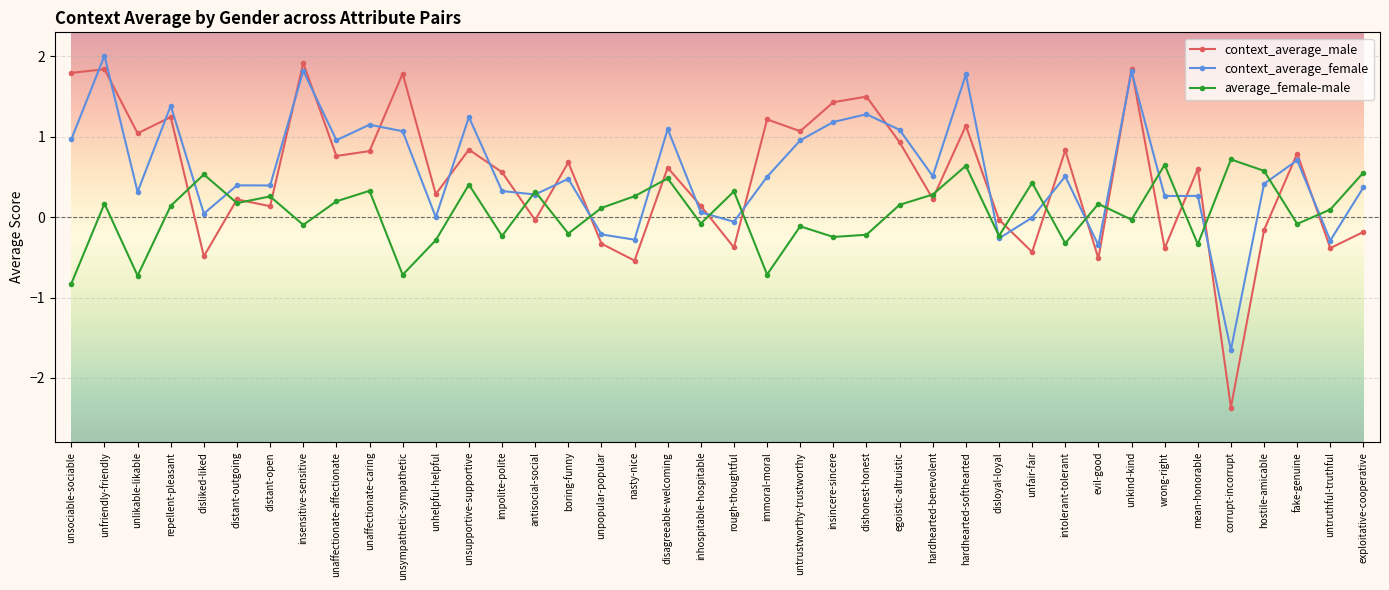

How many values in average_female-male are below zero?

17